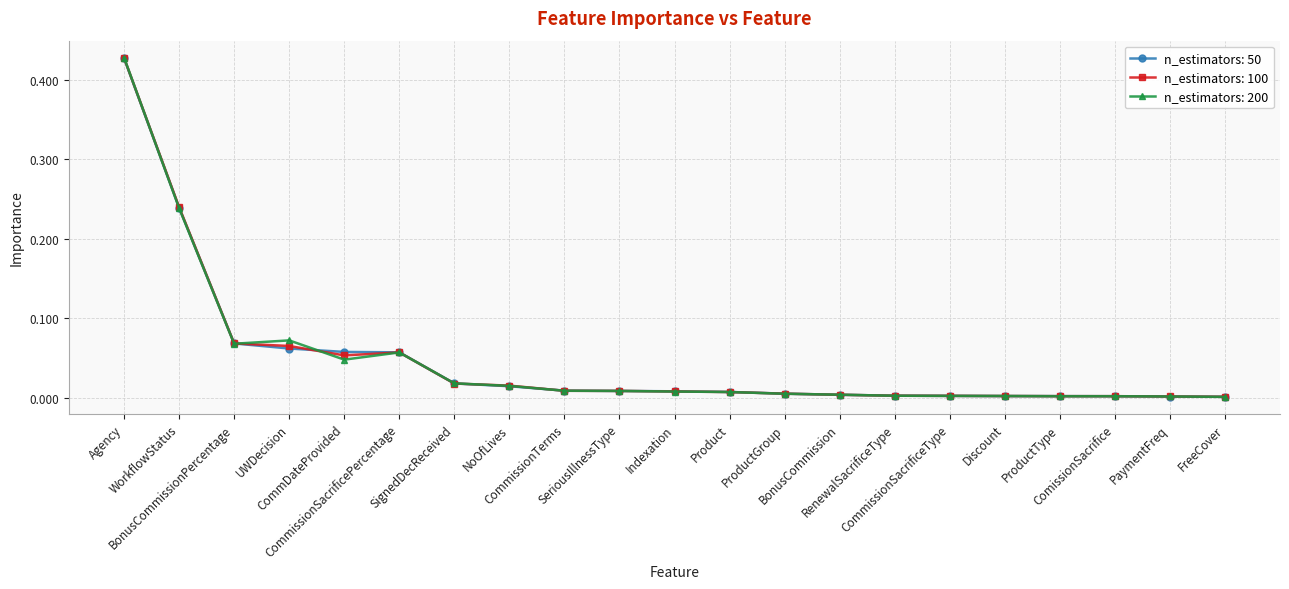

True or false: n_estimators: 100 has more than 0 points higher than both neighbors.

True